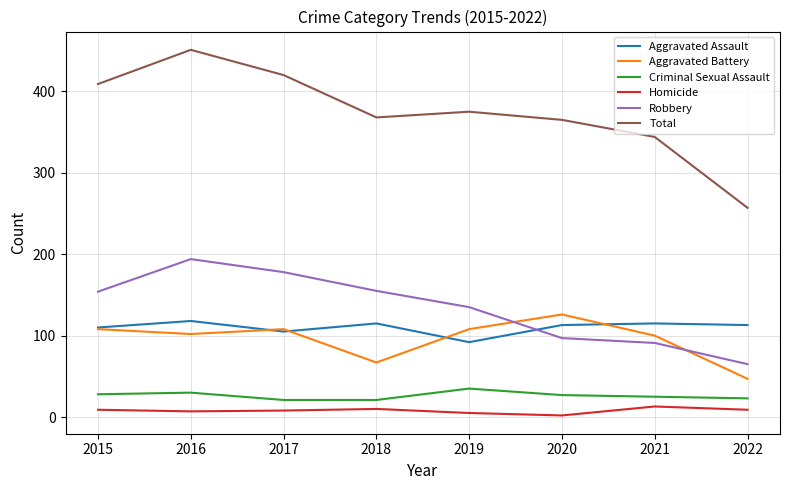

Where is Robbery nearest to the value 129?

2019